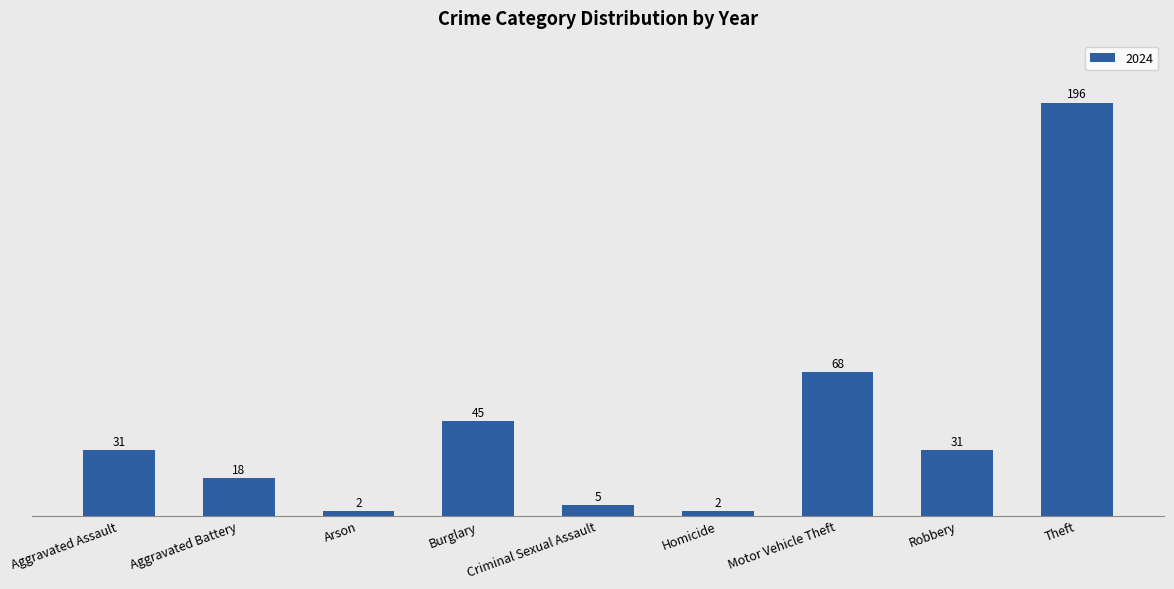

What is the change in value from Criminal Sexual Assault to Theft?

+191